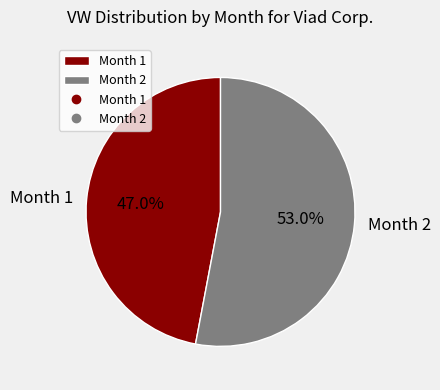

Rank the categories by value from highest to lowest.

Month 2, Month 1